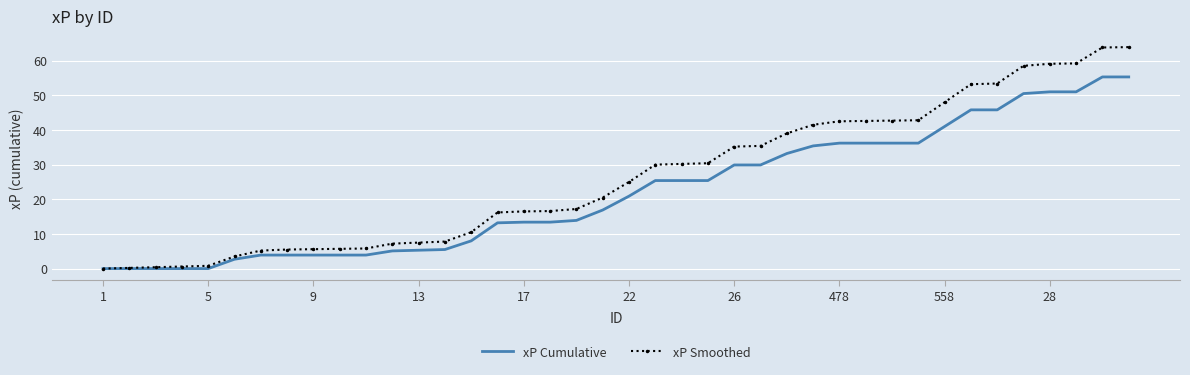

Rank the series by their maximum value, from lowest to highest.

xP Cumulative, xP Smoothed